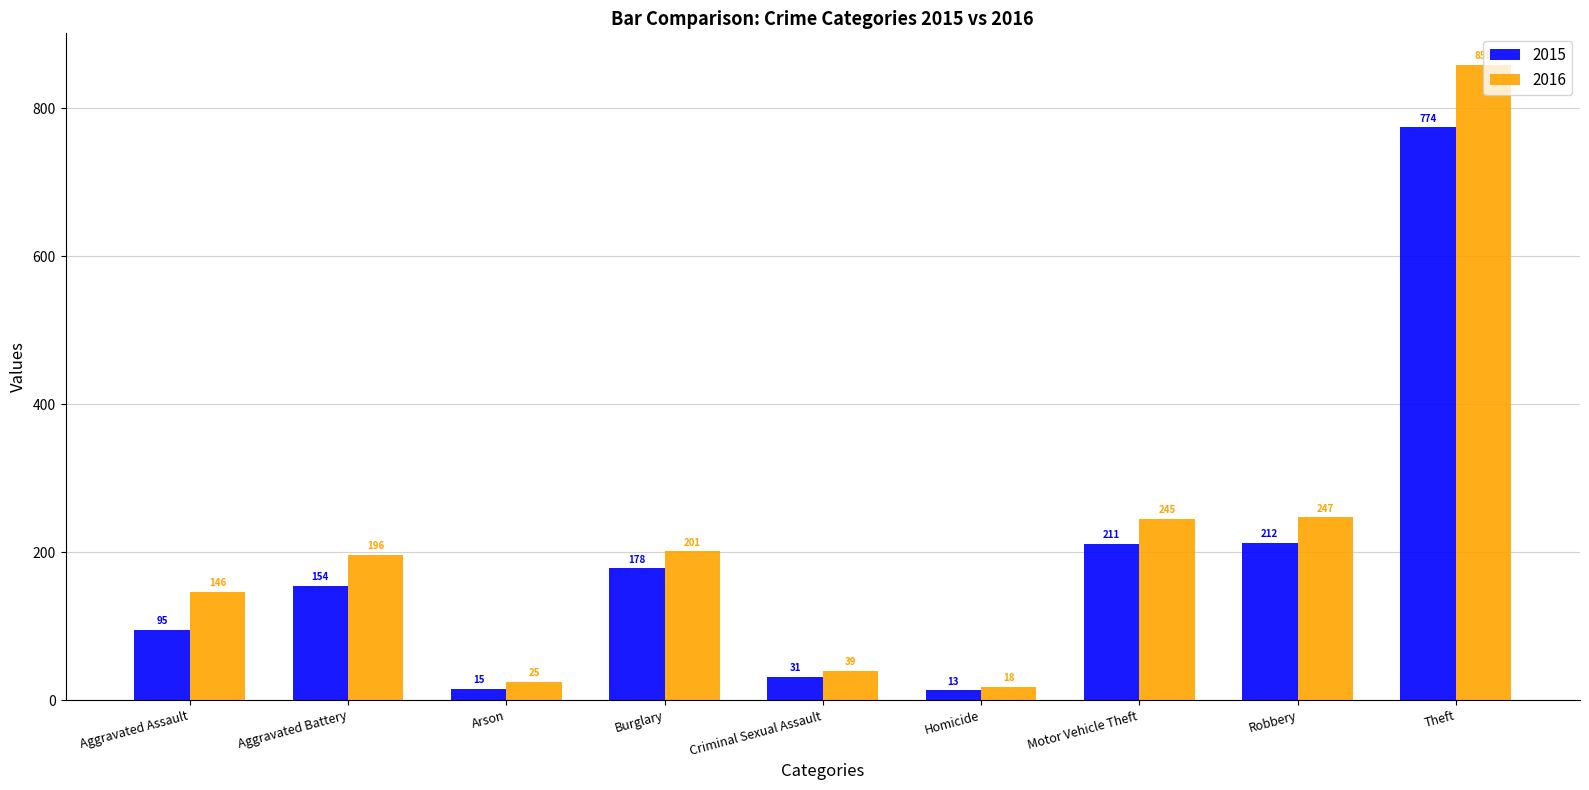

Which series has the widest spread of values?

2016